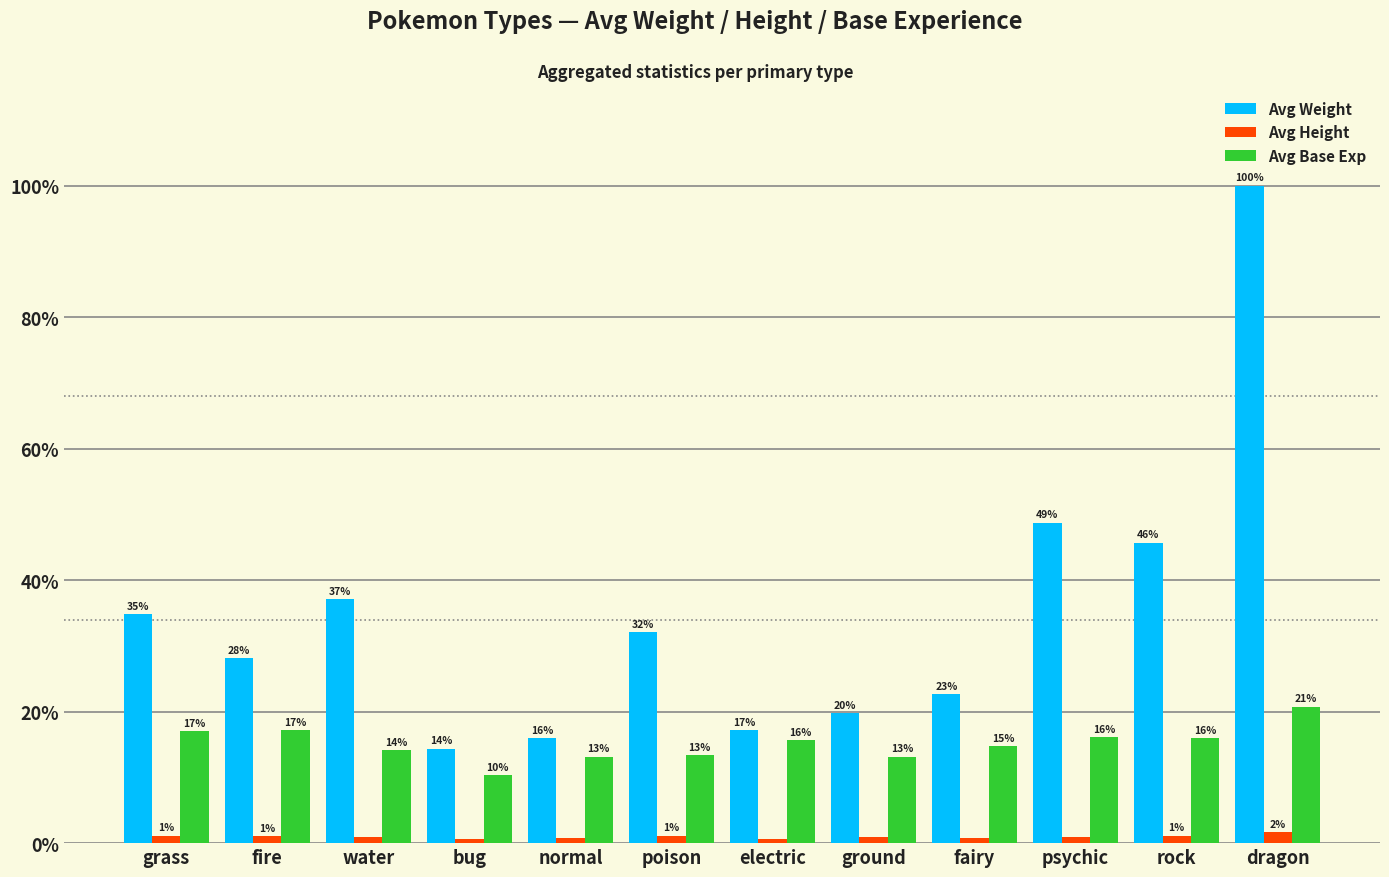

Which series changed the most between grass and dragon?

Avg Weight